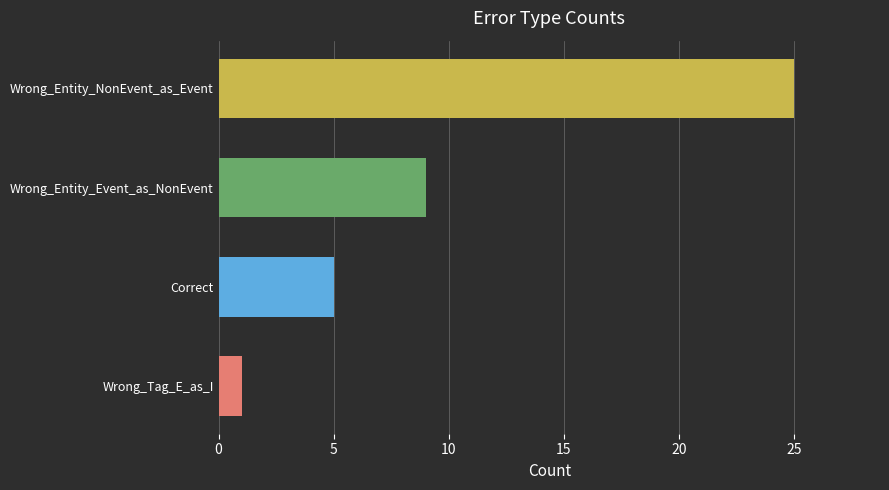

Rank the categories by value from highest to lowest.

Wrong_Entity_NonEvent_as_Event, Wrong_Entity_Event_as_NonEvent, Correct, Wrong_Tag_E_as_I